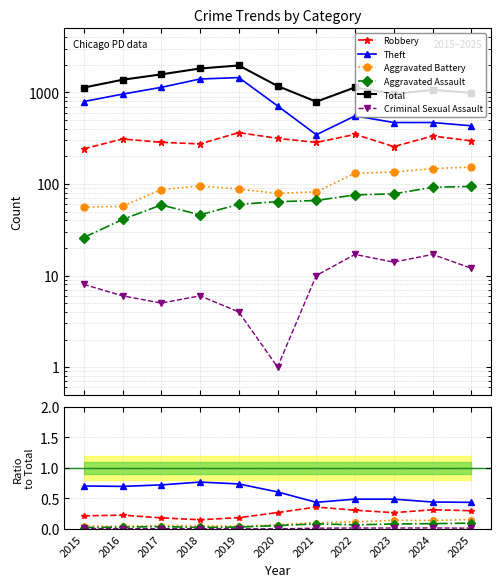

At which category does the chart reach its minimum across all series?

2020